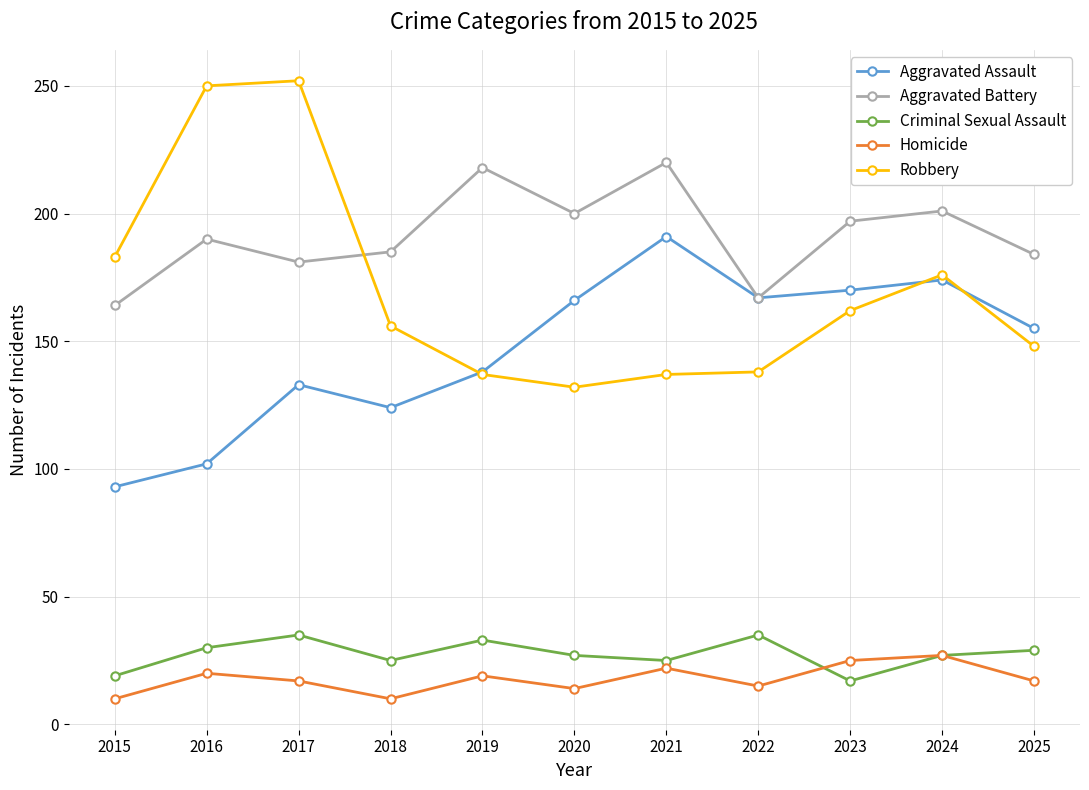

Where does the Criminal Sexual Assault series first go above 27?

2016